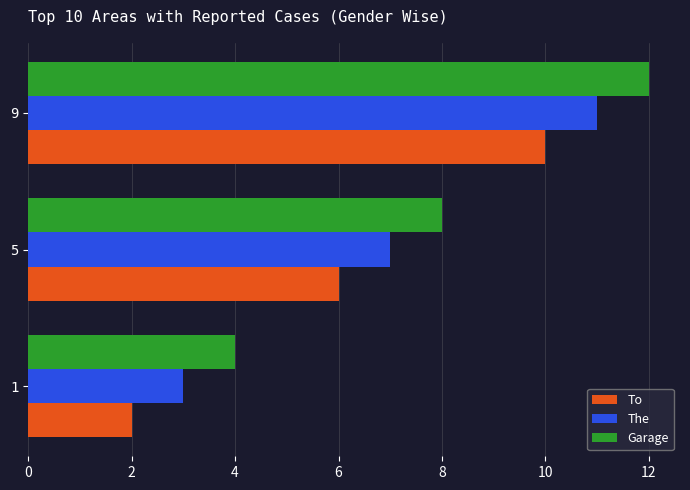

What is the greatest value displayed?

12